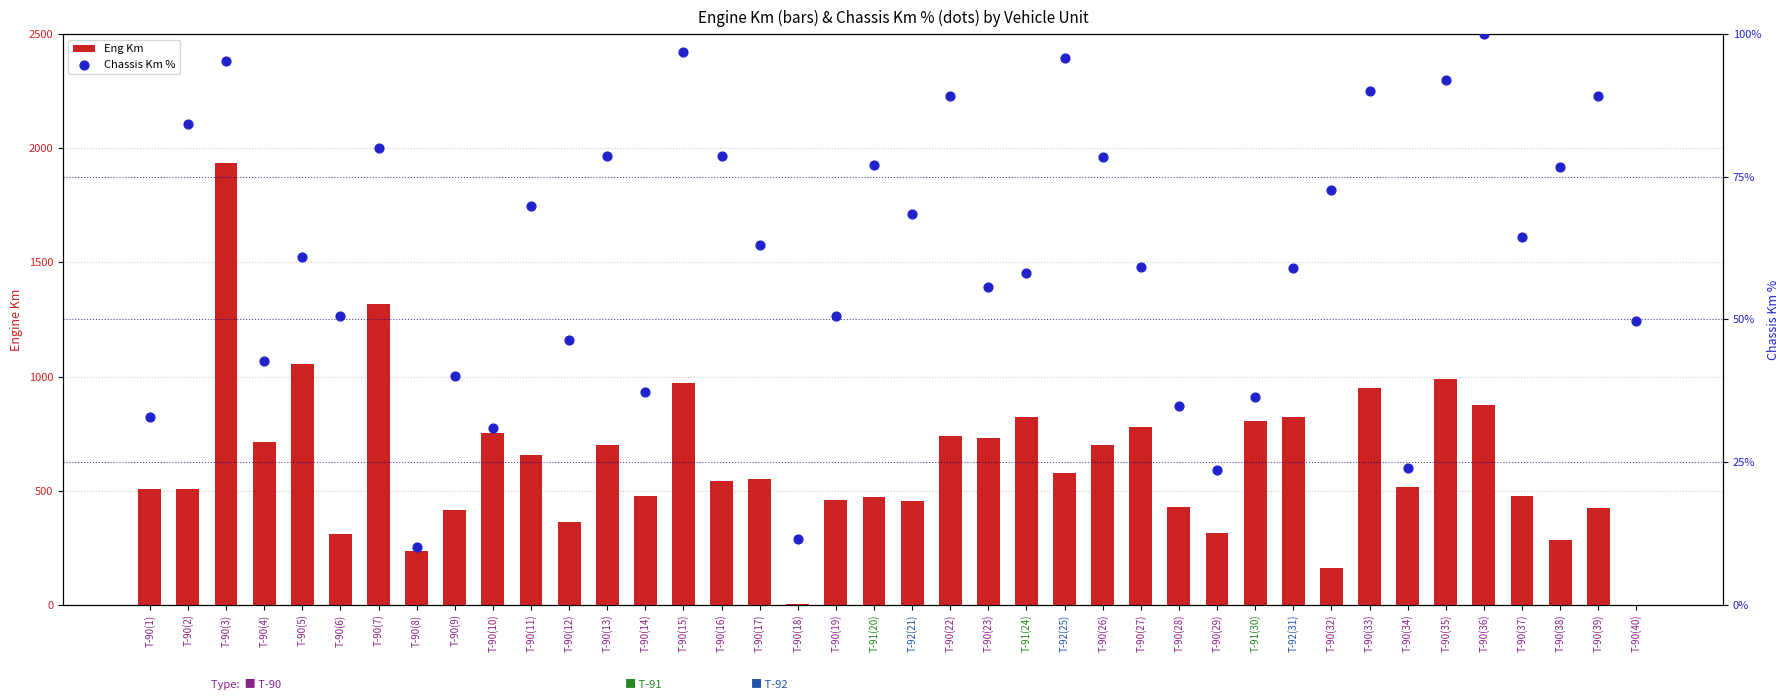

At which category is the sum across all series the highest?

T-90(3)